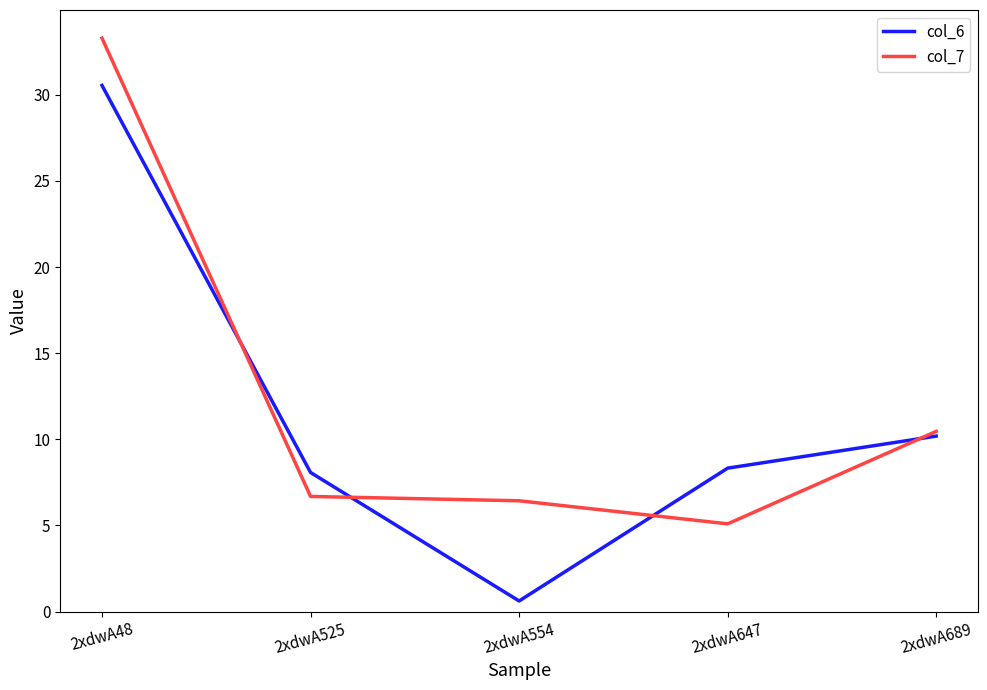

Which label corresponds to the largest value in the chart?

2xdwA48